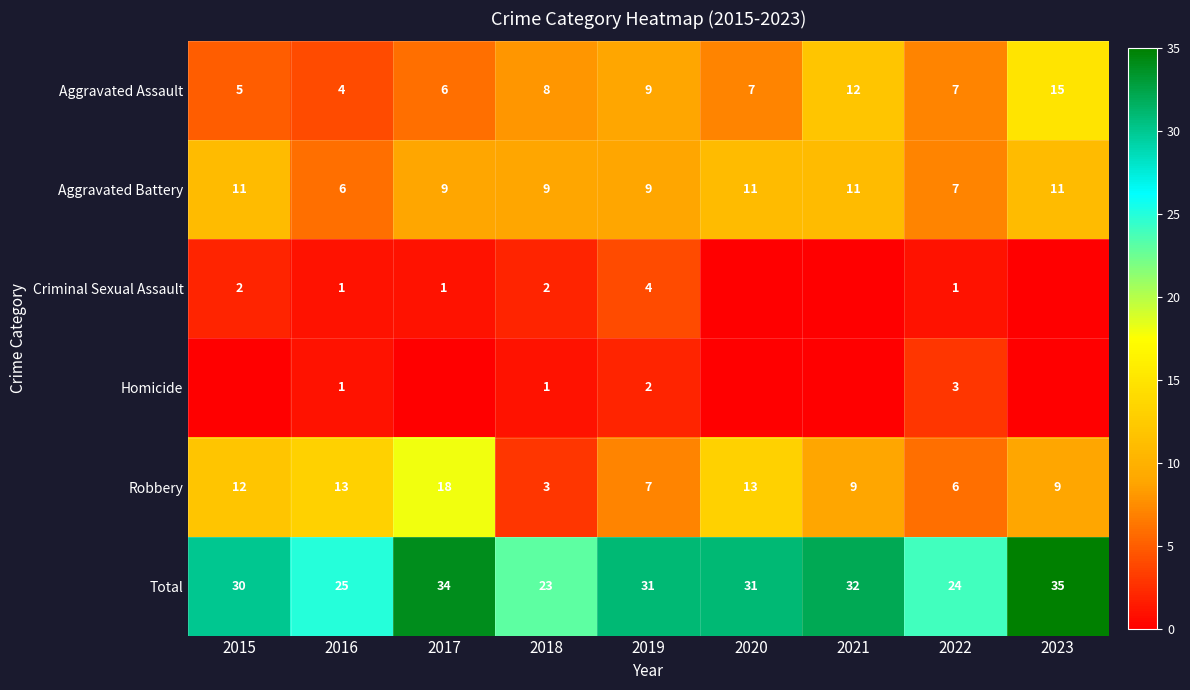

Is it true that Robbery equals 9 at 2021?

True